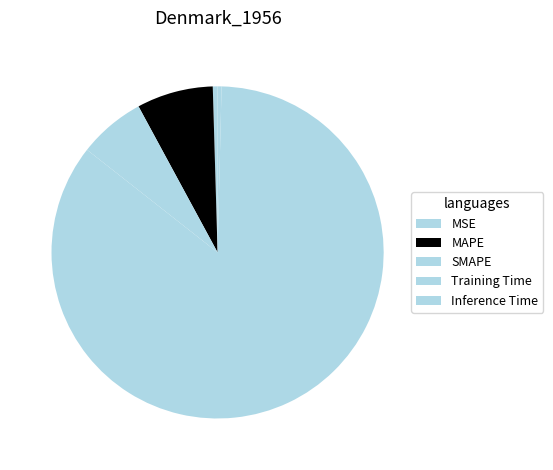

Which slice represents more than half of the pie?

Training Time